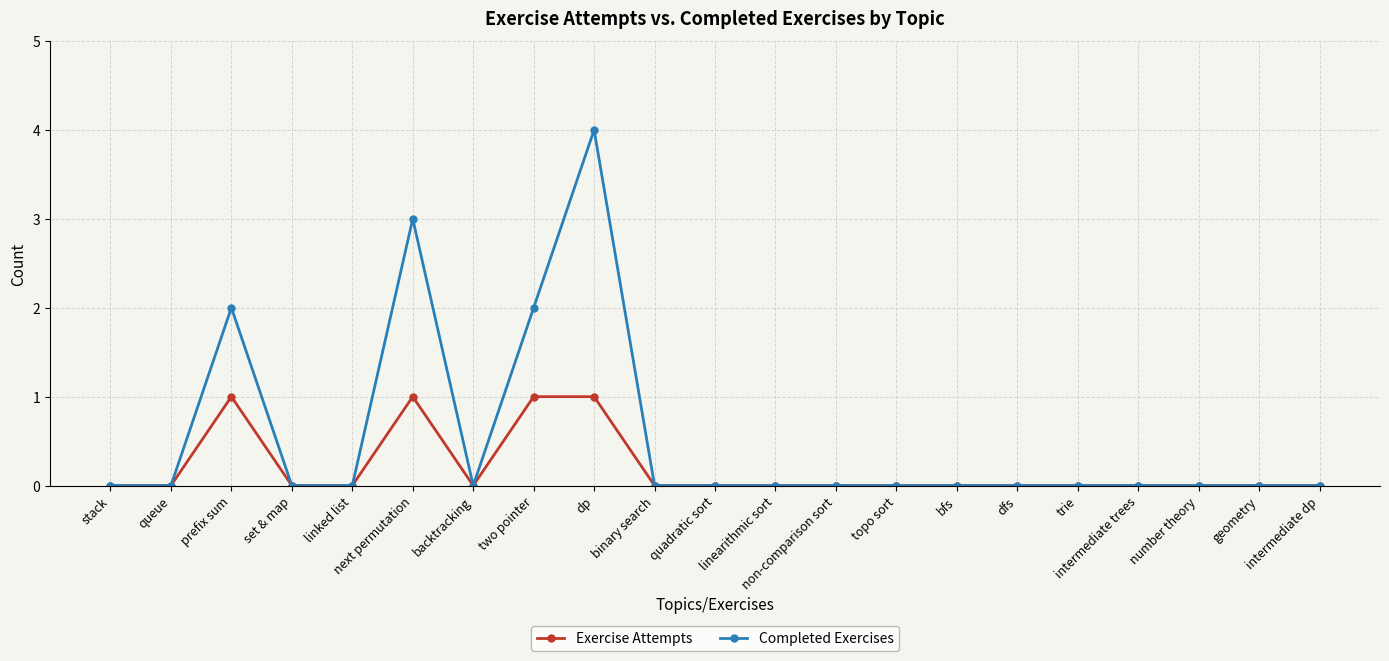

What is the difference between the second highest and second lowest values in the Exercise Attempts series?

1